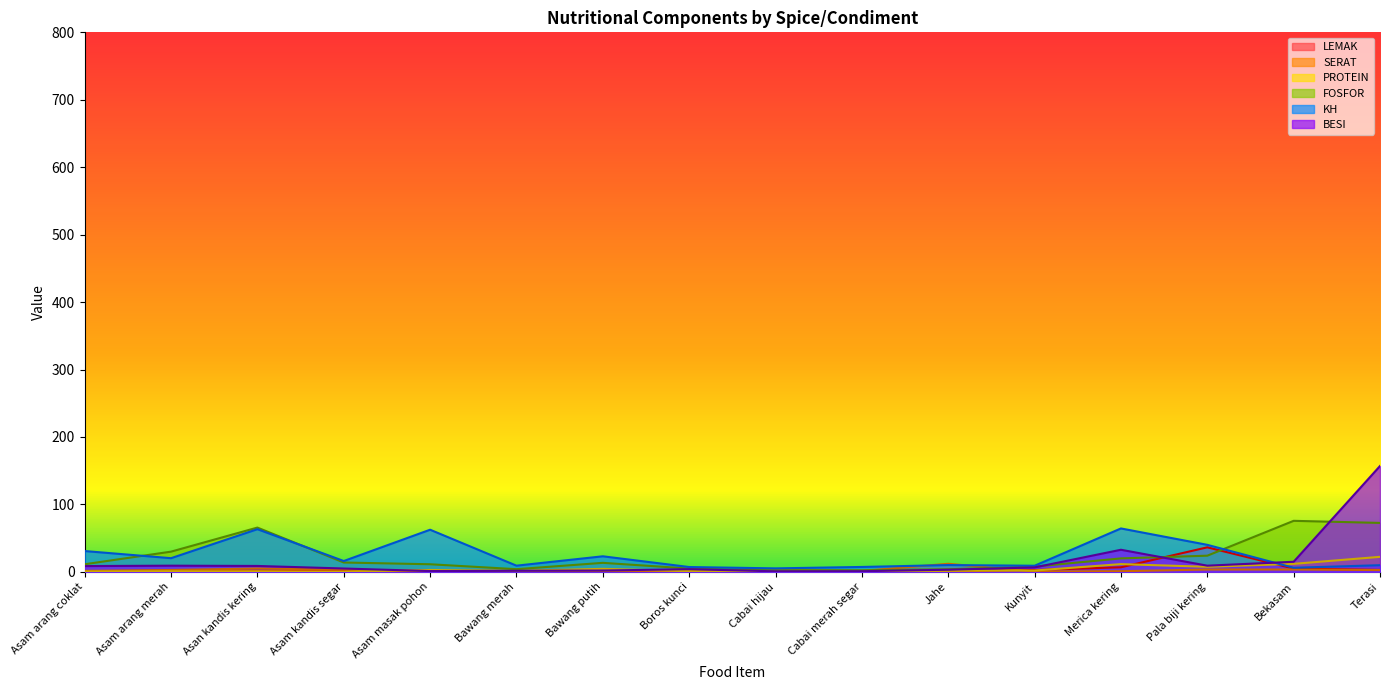

At which label is PROTEIN closest to 11?

Merica kering